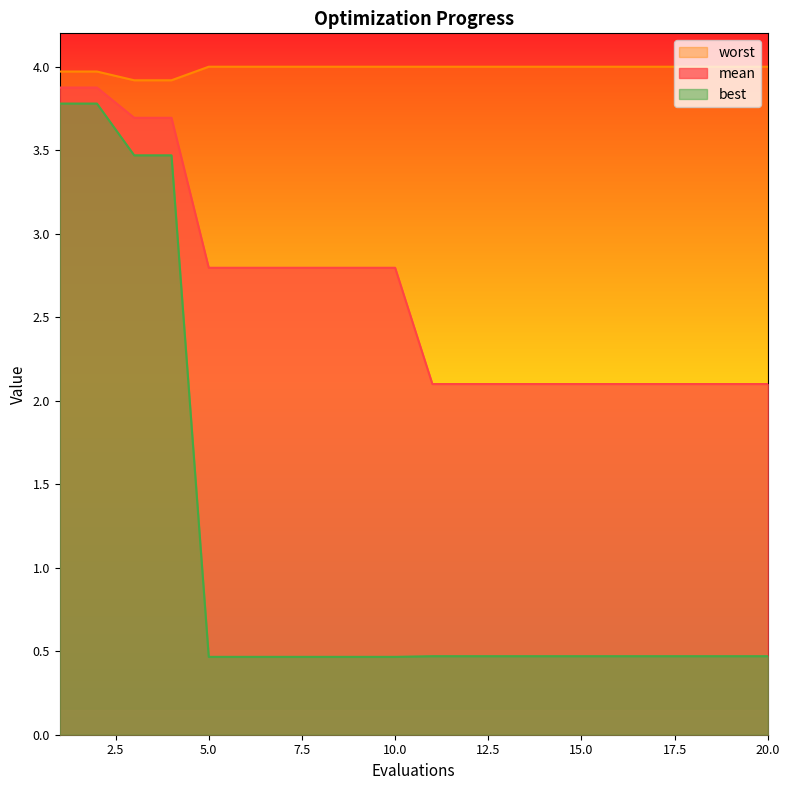

Does the chart display data point markers on the line(s)?

No